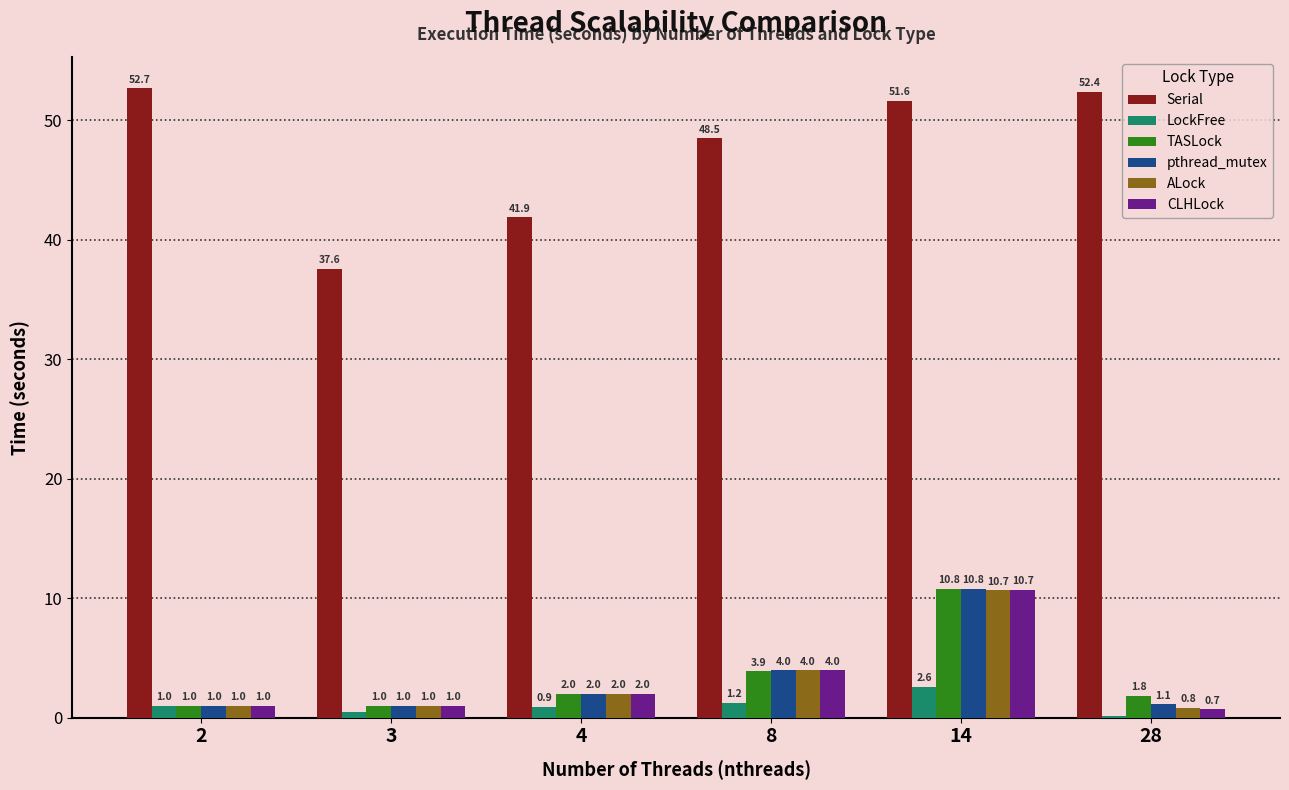

What are all the series names shown in the legend?

Serial, LockFree, TASLock, pthread_mutex, ALock, CLHLock